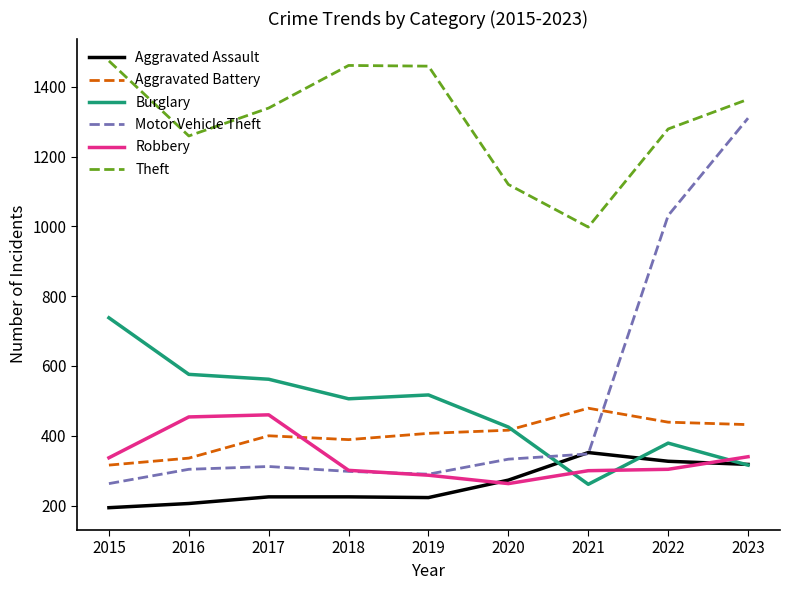

Does the chart have visible grid lines?

No